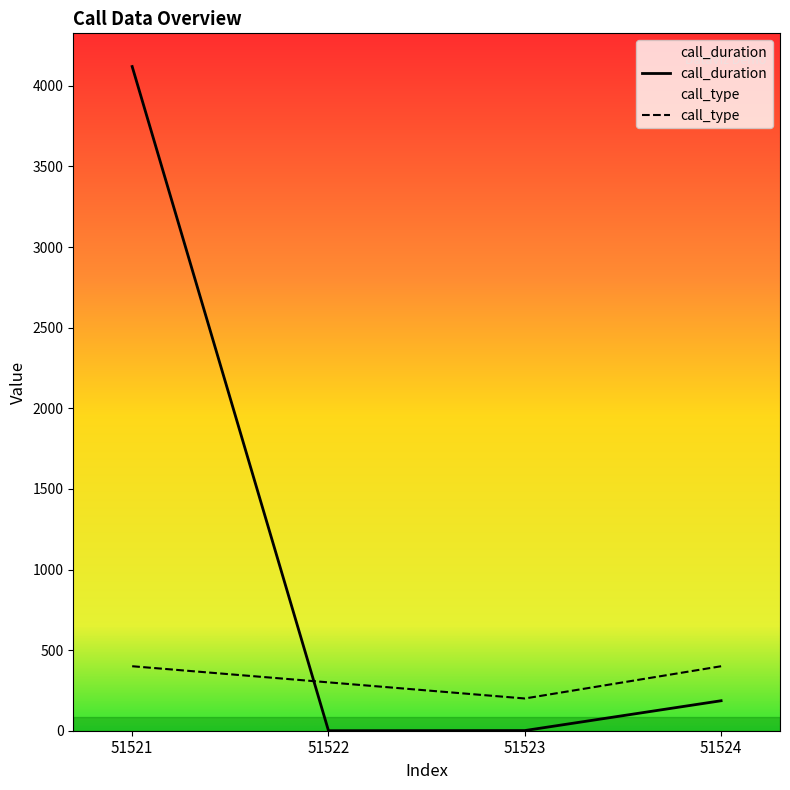

What is the sum of the call_type values at 51522 and 51524?

700